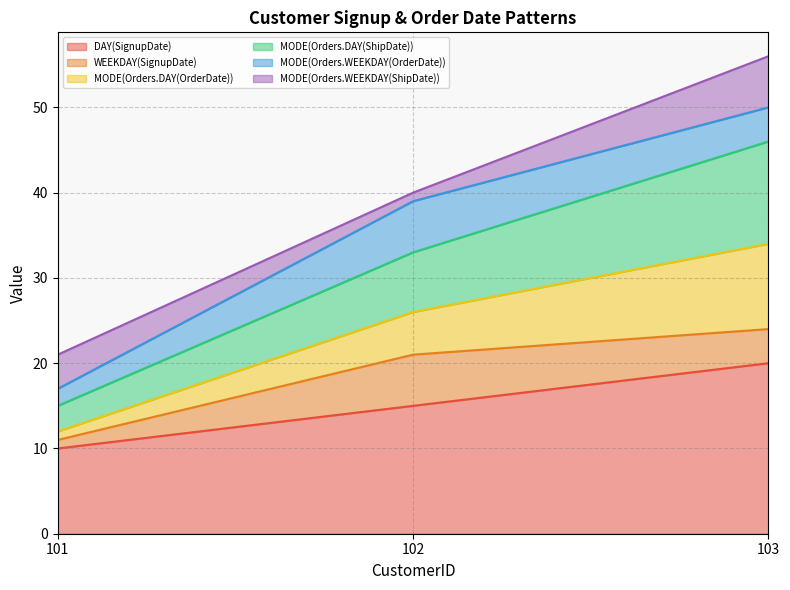

At which category is the sum across all series the highest?

103